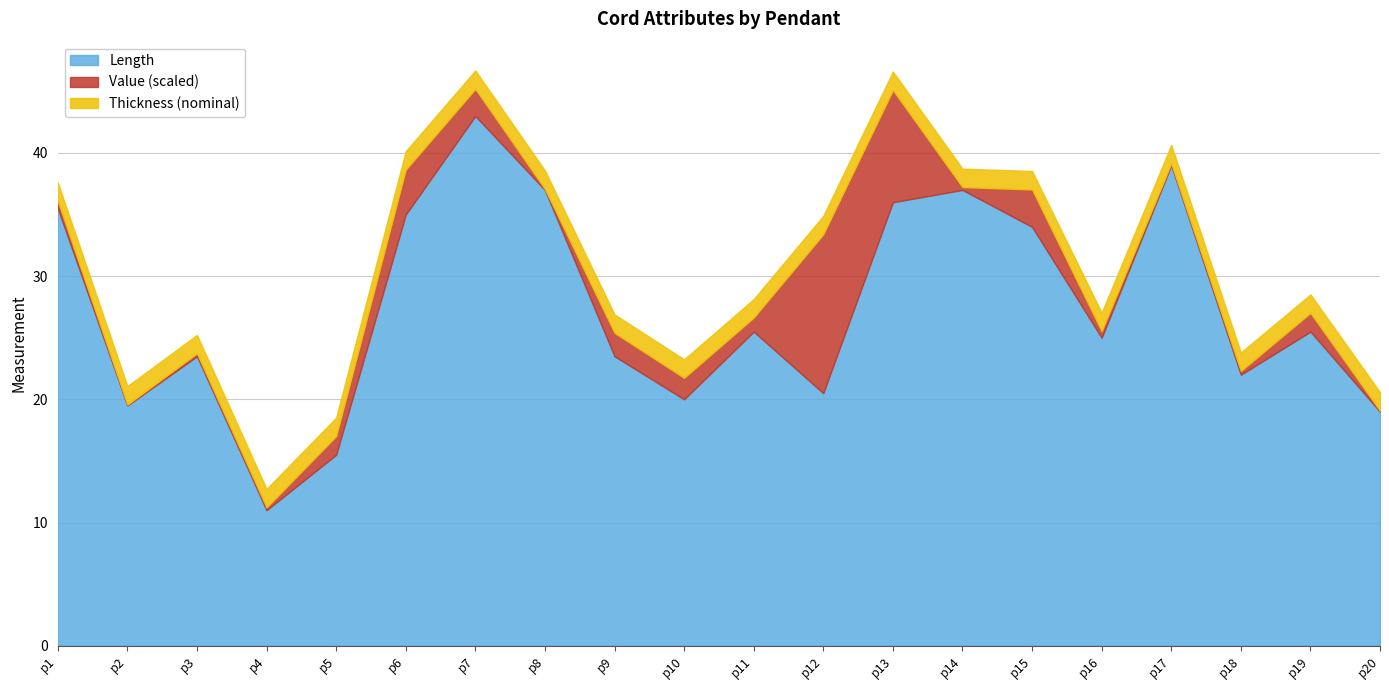

Is it true that Length equals 39.0 at p17?

True